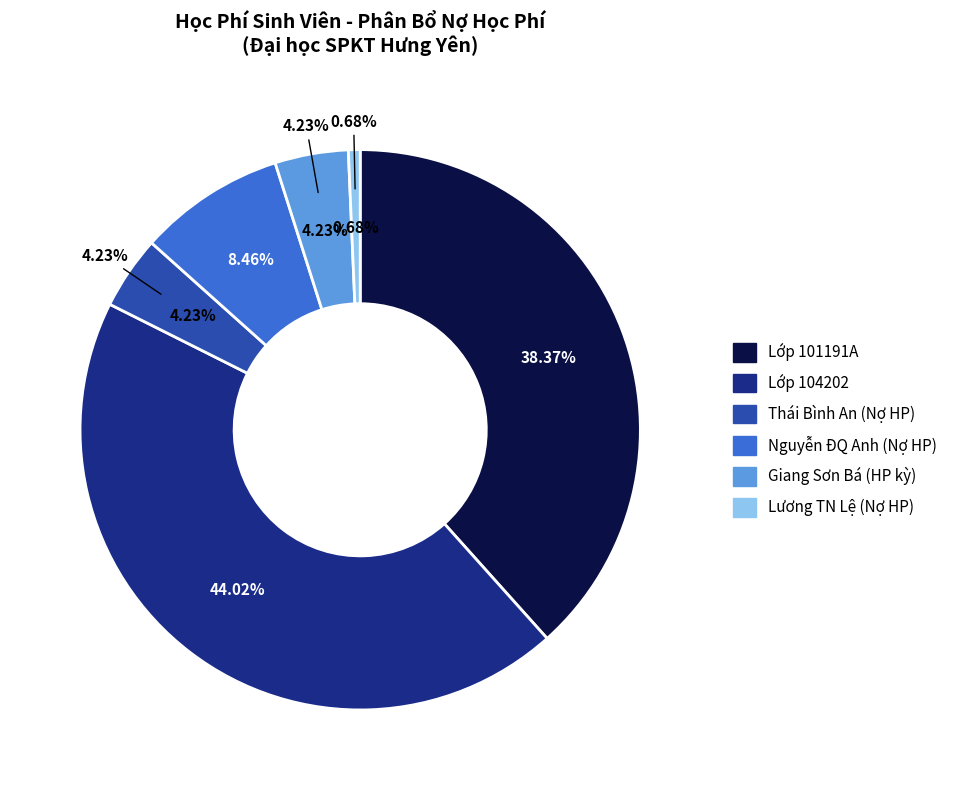

Is the sum of Nguyễn Đình Quang Anh and Lớp 104202 greater than half?

Yes